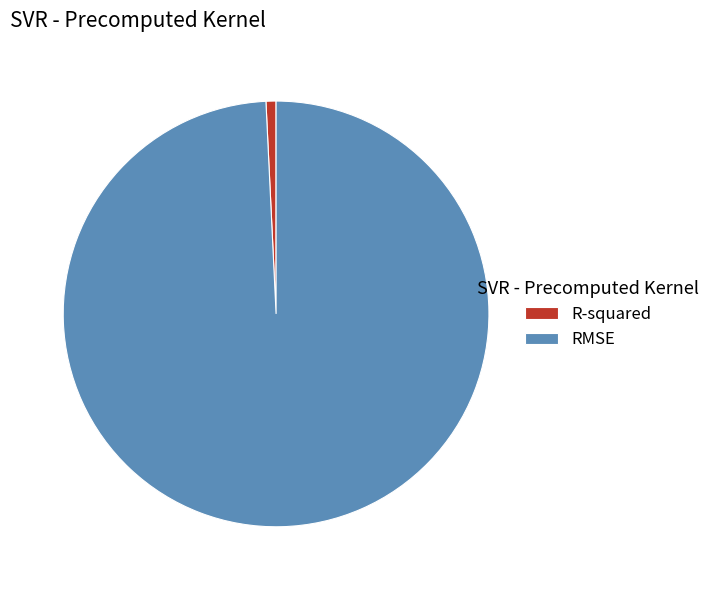

Is the sum of RMSE and R-squared greater than half?

Yes